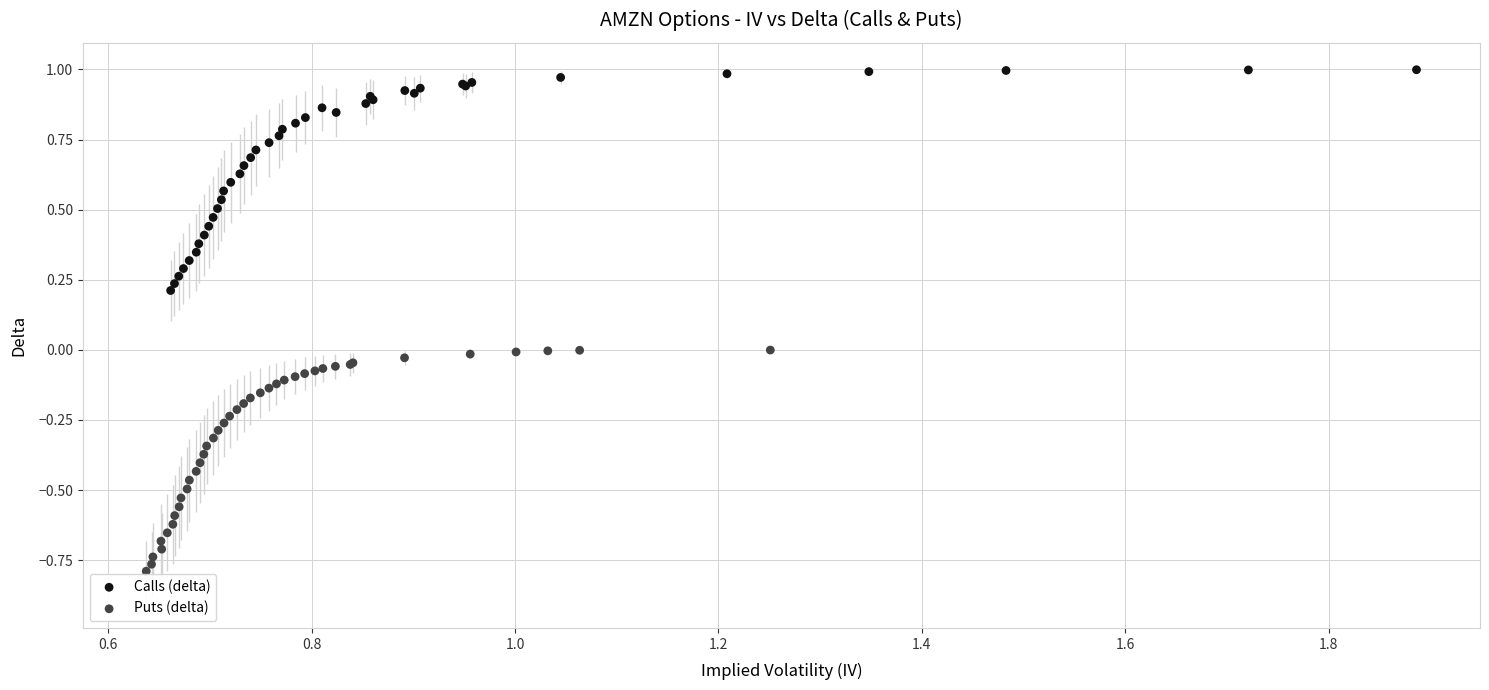

Which series has the widest spread of Y values?

Puts (delta)